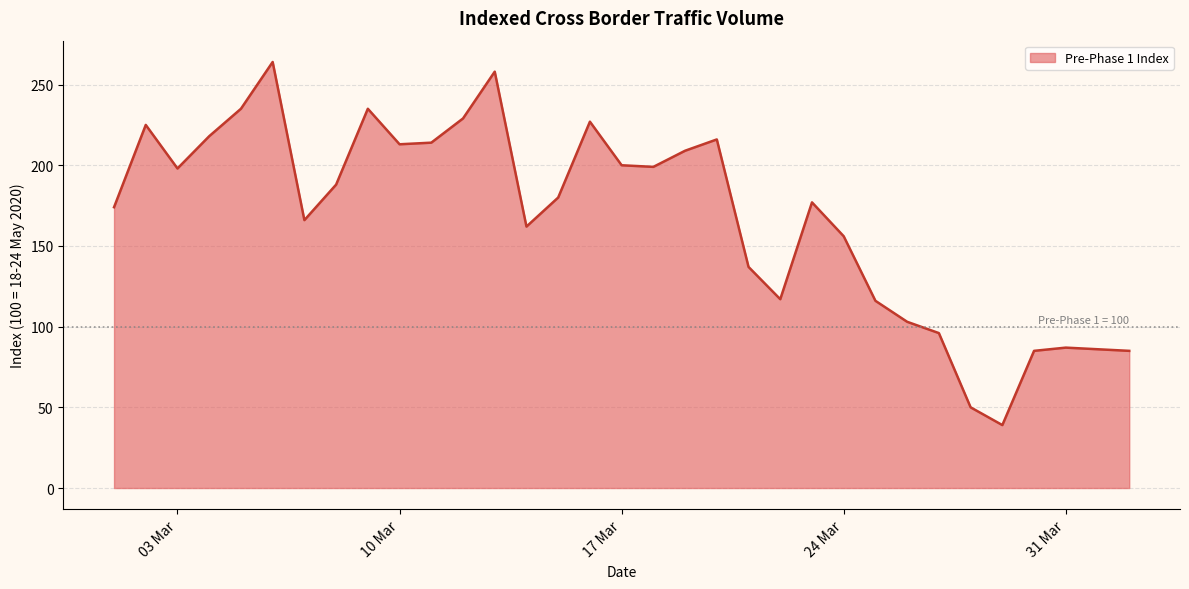

What is the maximum value shown in the chart?

264